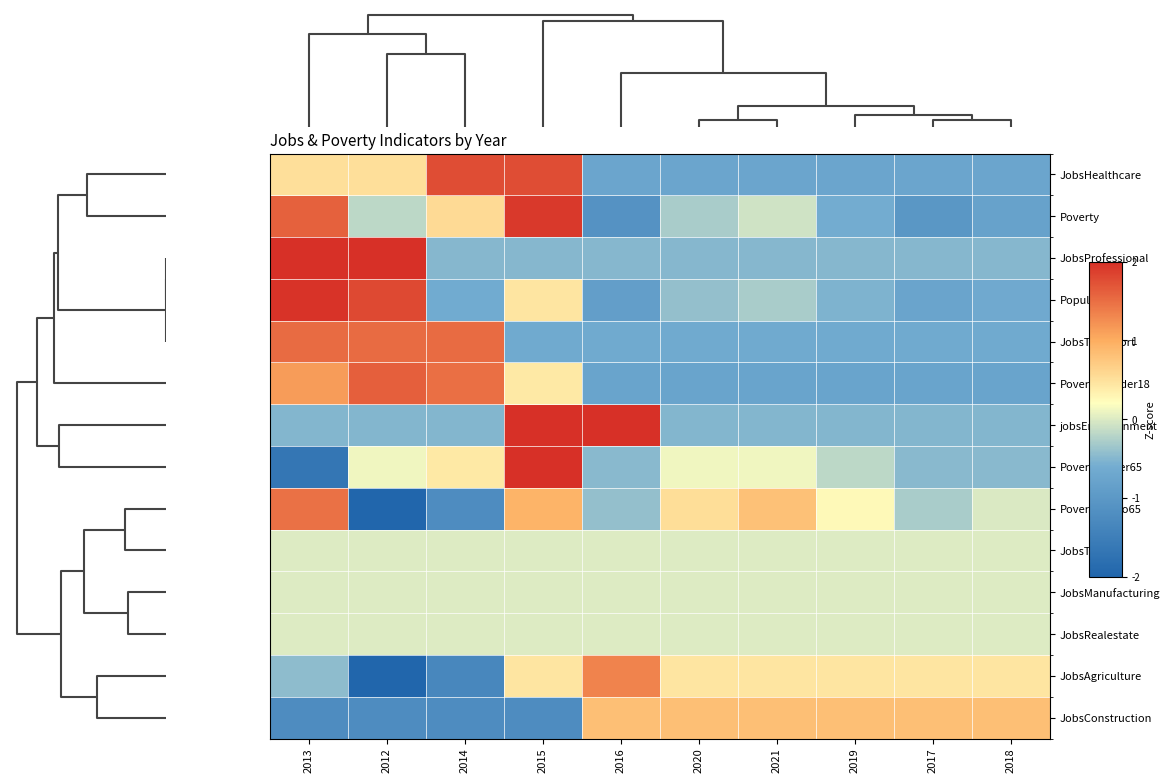

Count the number of data series in this chart.

14